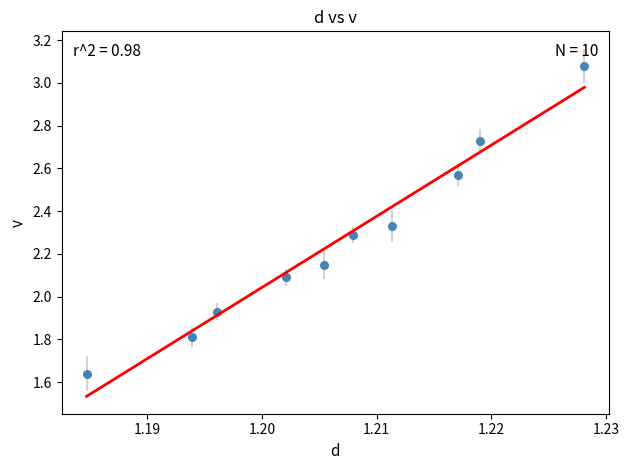

What is the range of Y values (max minus min)?

1.4